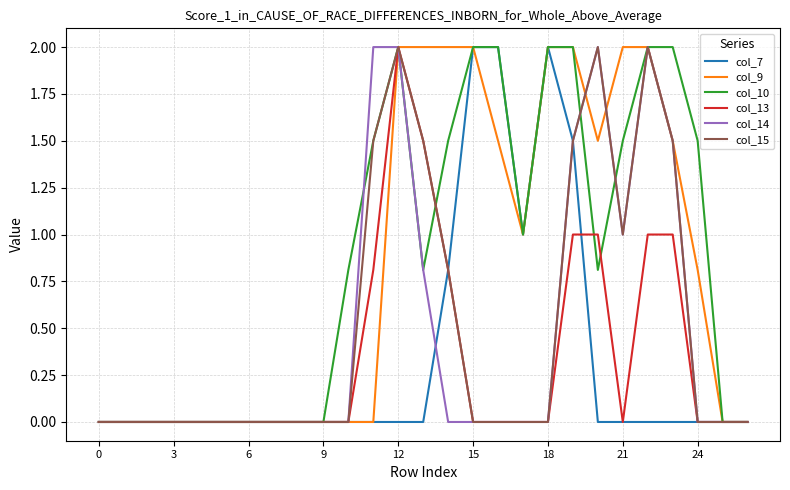

True or false: col_7 has a value of 0.0 at 0.

True